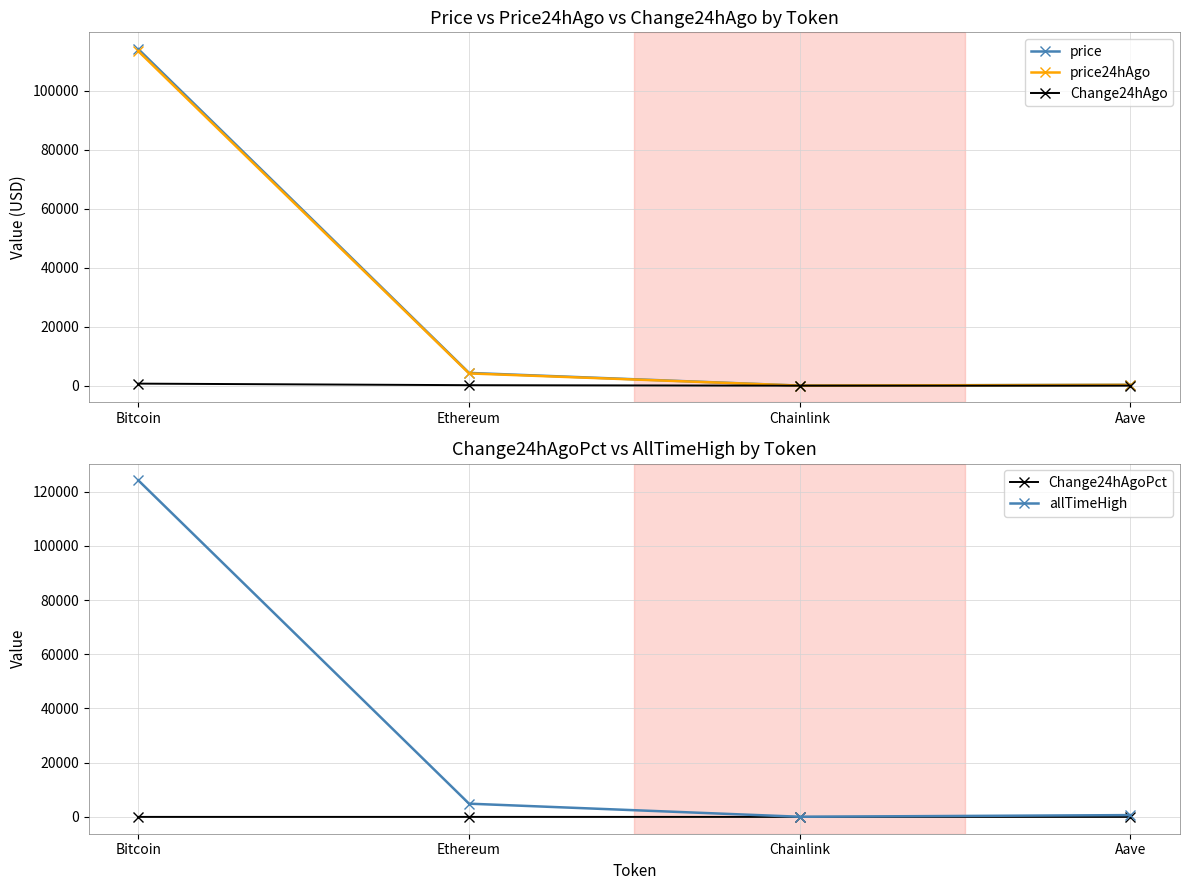

What are all the series names shown in the legend?

price, price24hAgo, Change24hAgo, Change24hAgoPct, allTimeHigh